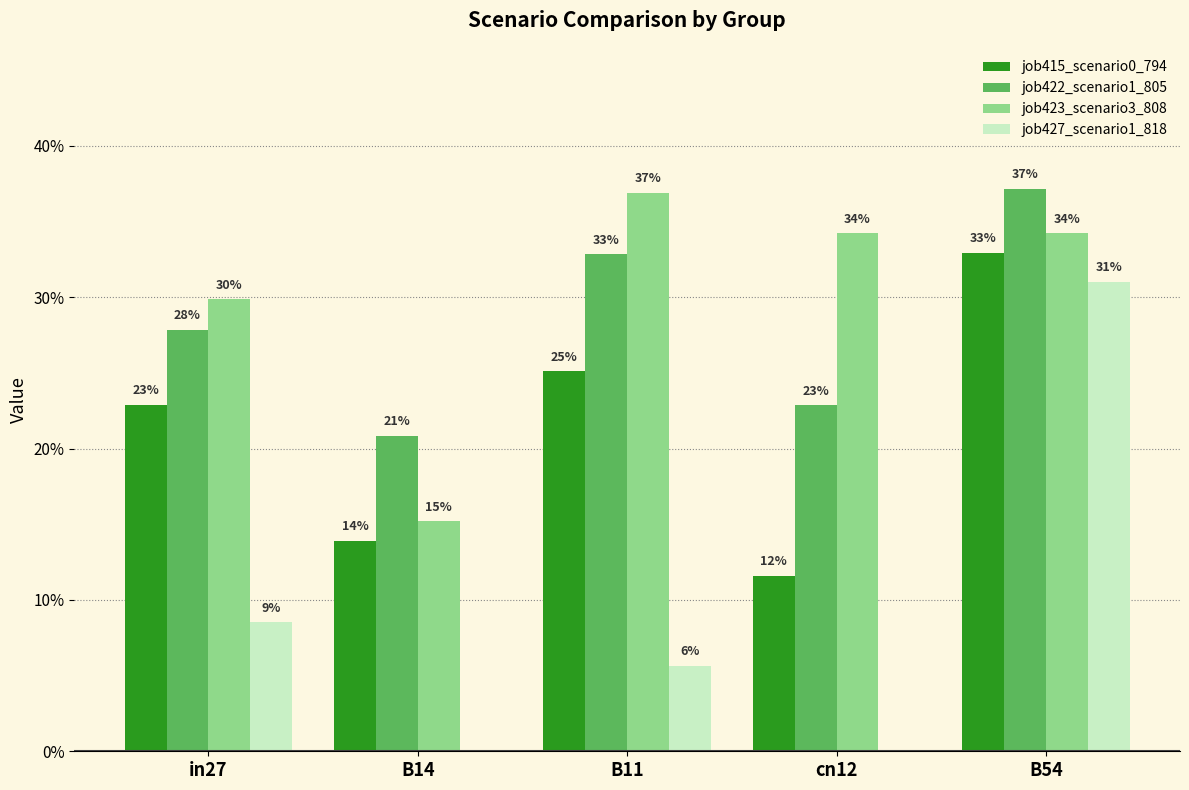

What are all the series names shown in the legend?

job415_scenario0_794, job422_scenario1_805, job423_scenario3_808, job427_scenario1_818